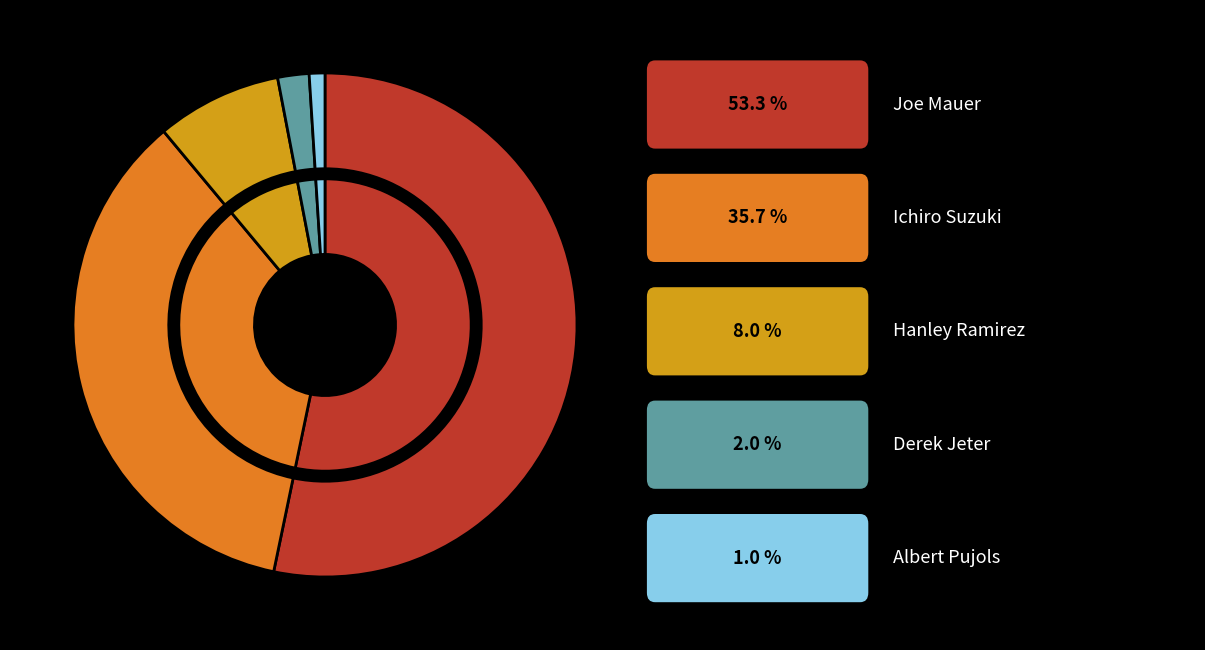

Rank the categories by value from highest to lowest.

Joe Mauer, Ichiro Suzuki, Hanley Ramirez, Derek Jeter, Albert Pujols